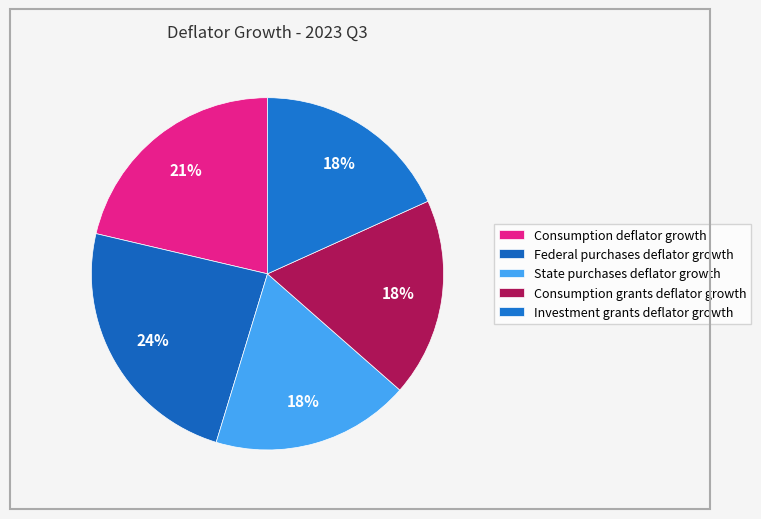

How many segments does this pie chart have?

5